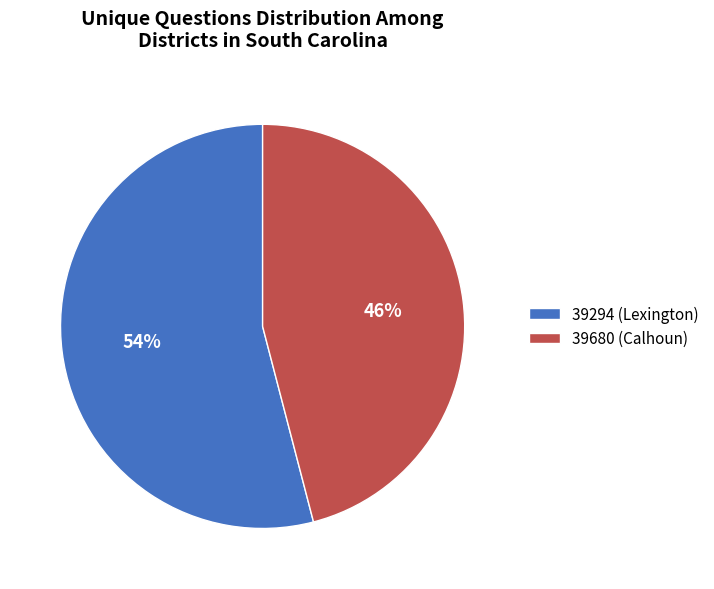

What is the smallest slice in the pie chart?

39680 (Calhoun)